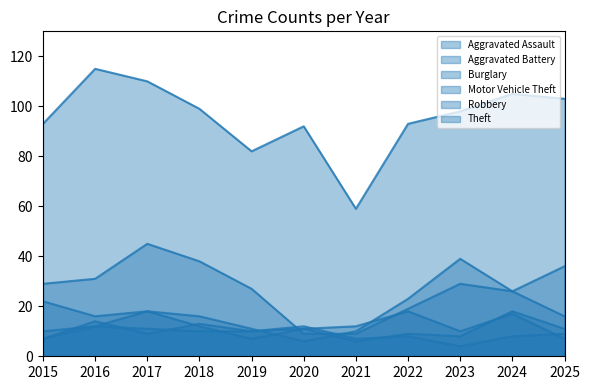

What is the sum of the Motor Vehicle Theft values at 2022 and 2016?

39